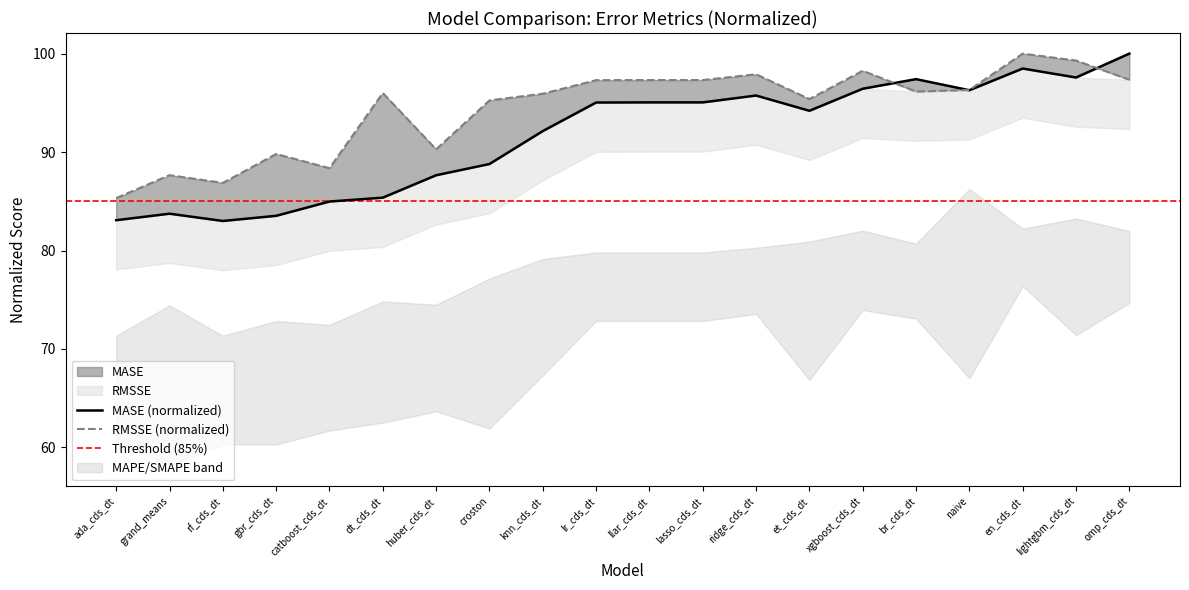

Where does the MASE series first go above 95?

lr_cds_dt